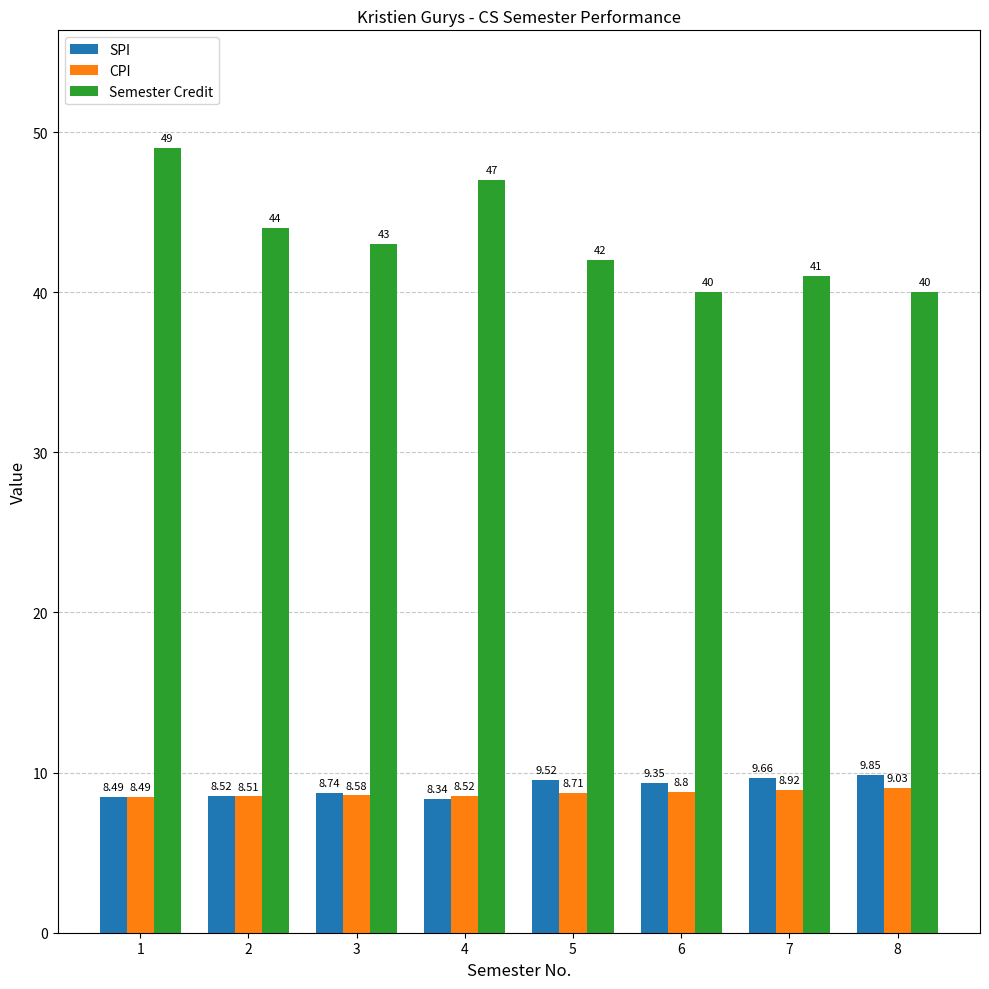

Count the Semester Credit values in the range 41 to 47.

5